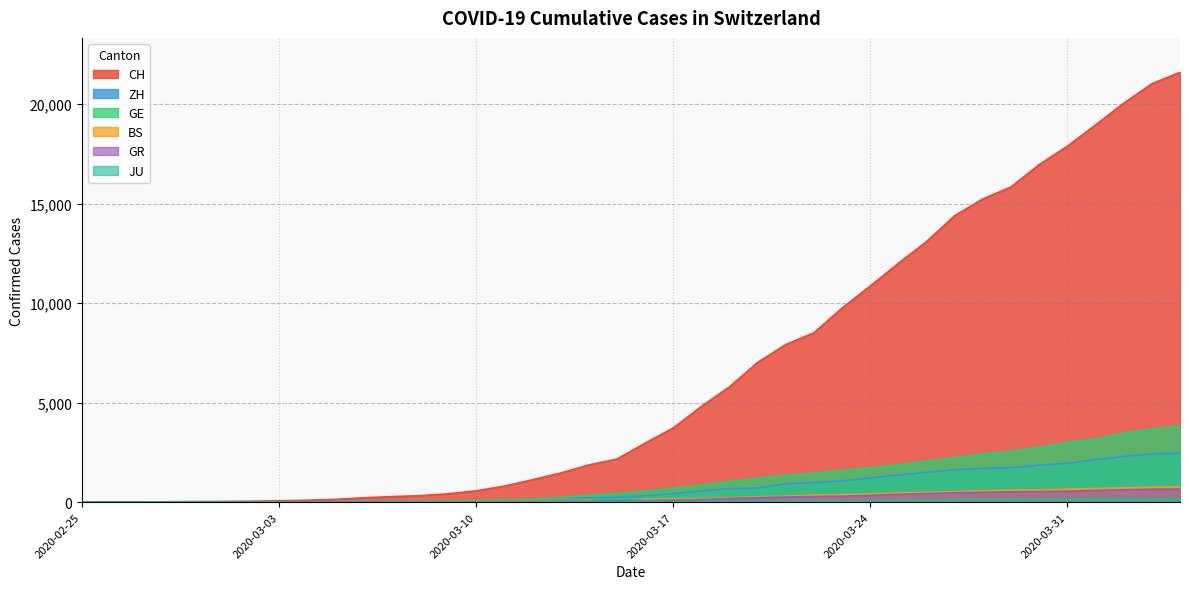

How many values in the GR series are below 84?

20